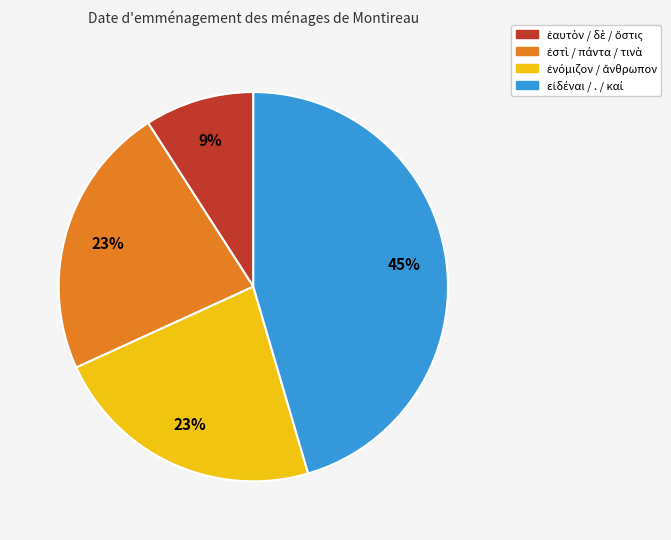

To the nearest percent, what is the average slice percentage?

25%